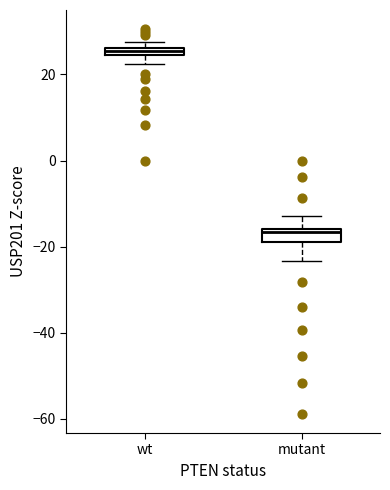

Which box's median line is the lowest?

mutant